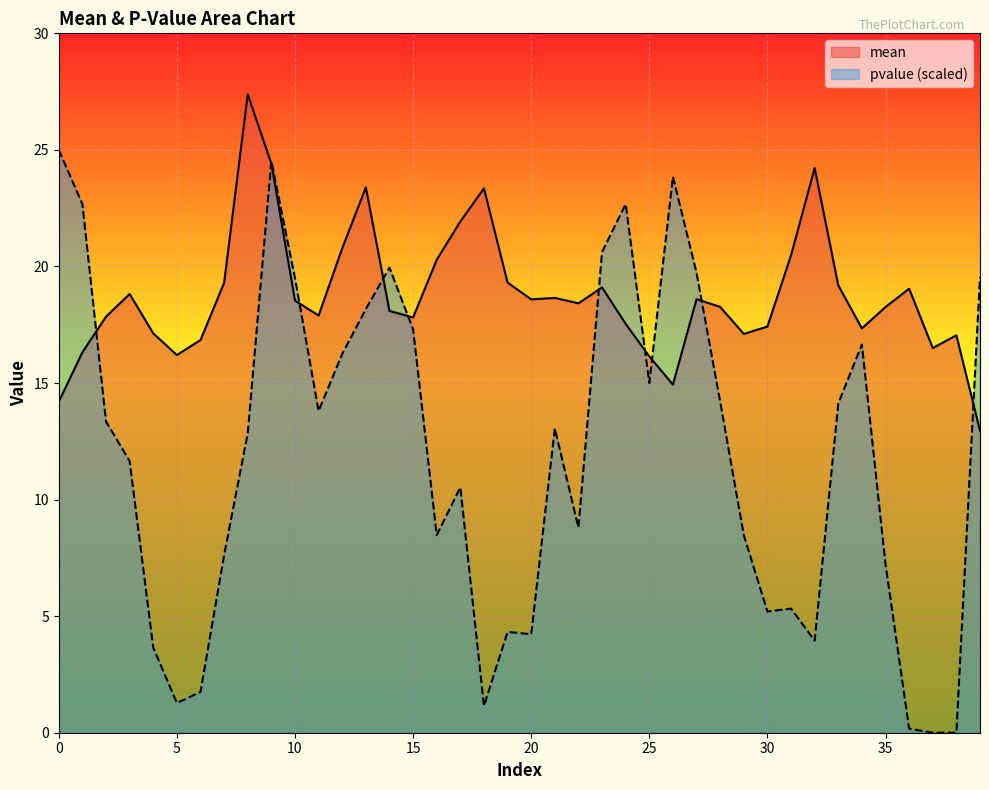

Reading left to right, extract all data points from this chart.

mean: 14.2	16.3	17.8	18.8	17.1	16.2	16.8	19.3	27.4	24.4	18.5	17.9	20.8	23.4	18.1	17.8	20.3	21.9	23.4	19.3	18.6	18.6	18.4	19.1	17.5	16.1	14.9	18.6	18.3	17.1	17.4	20.5	24.2	19.2	17.3	18.3	19.0	16.5	17.0	13.0
pvalue: 25.0	22.7	13.4	11.7	3.6	1.3	1.8	7.6	12.8	24.5	19.5	13.8	16.2	18.2	20.0	17.3	8.5	10.5	1.1	4.3	4.2	13.1	8.8	20.6	22.7	15.0	23.8	19.7	14.2	8.5	5.2	5.3	4.0	14.1	16.7	7.2	0.2	0.0	0.0	19.6